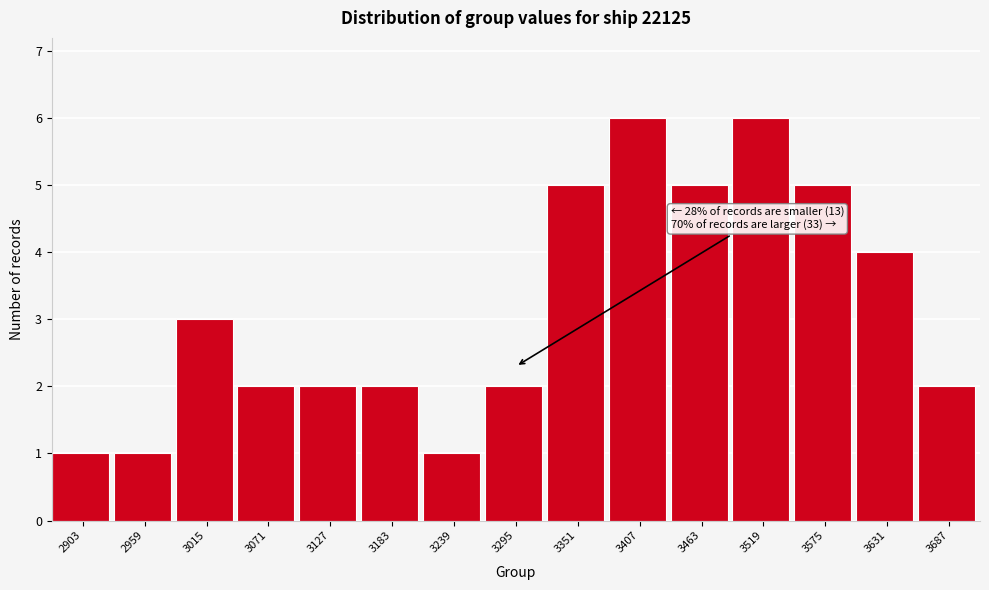

Reading right to left, list all the values displayed in this chart.

3687=2	3631=4	3575=5	3519=6	3463=5	3407=6	3351=5	3295=2	3239=1	3183=2	3127=2	3071=2	3015=3	2959=1	2903=1